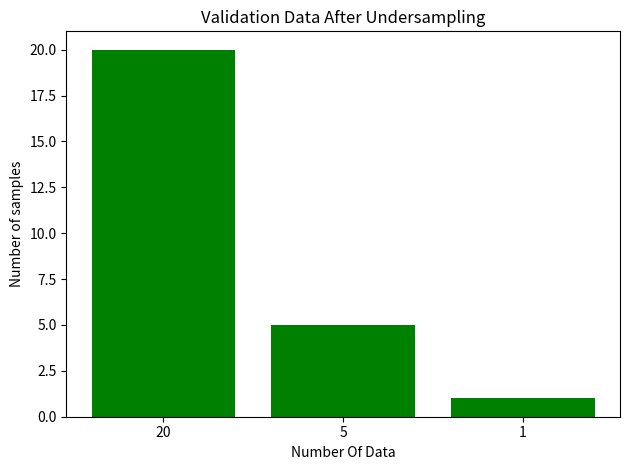

Rank the categories by value from highest to lowest.

20, 5, 1